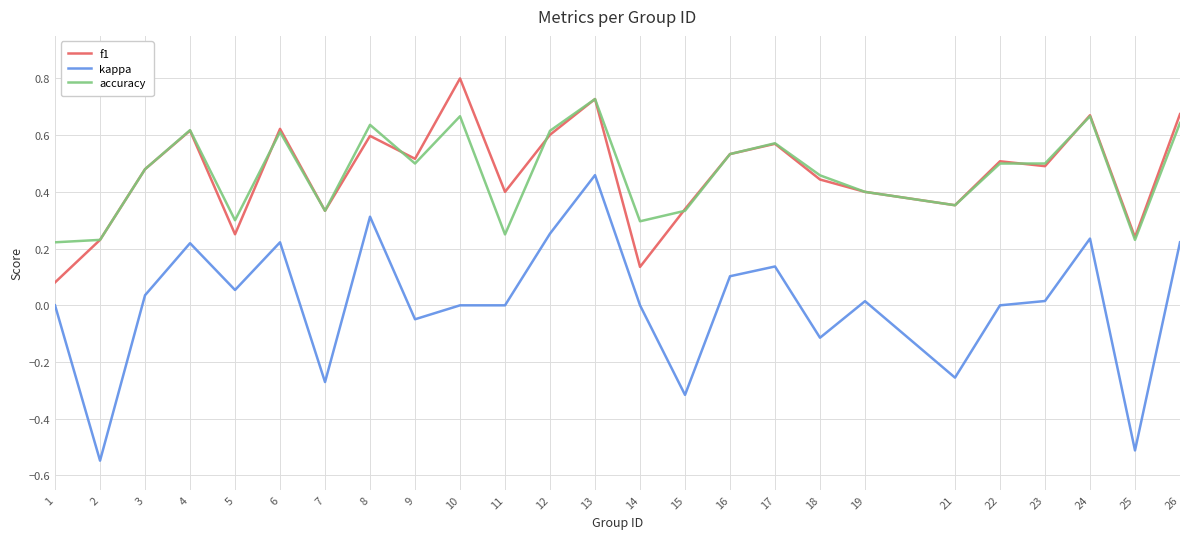

The accuracy series shows 0.9 at 23. True or false?

False